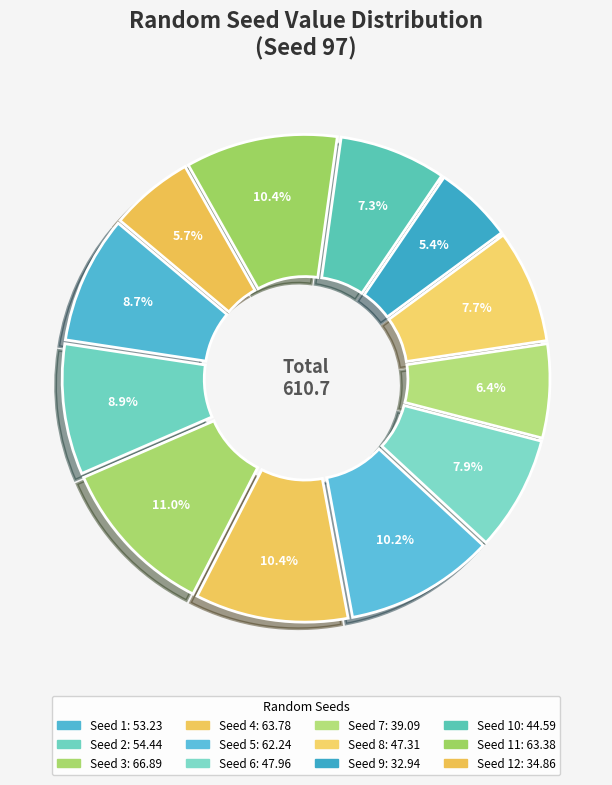

Which slice is the largest?

3